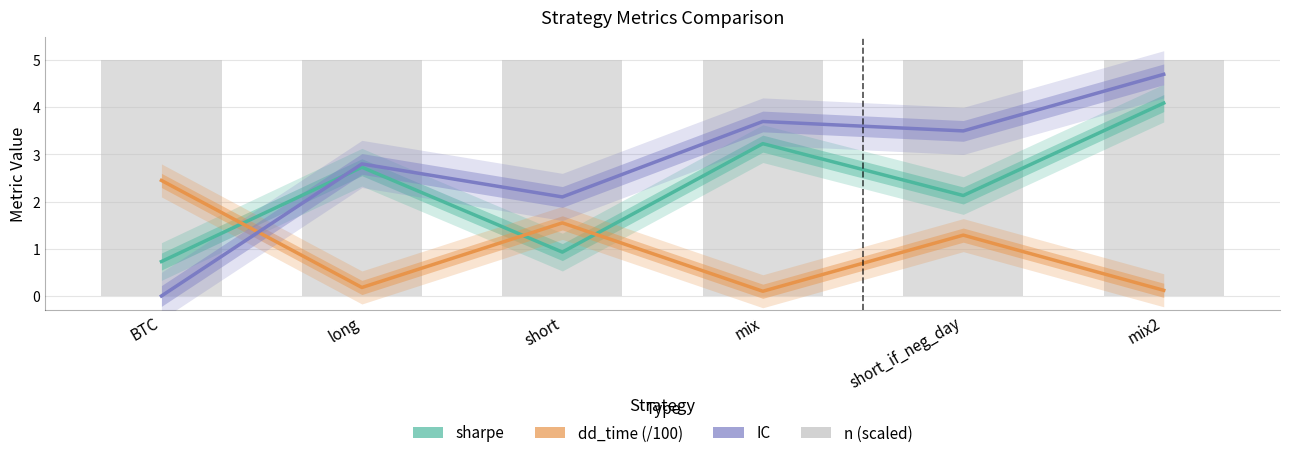

At which label does IC first exceed 3?

mix